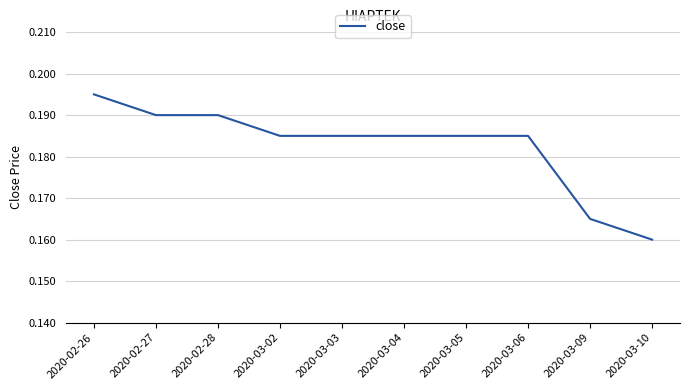

The value at 2020-03-04 is 0.3. True or false?

False